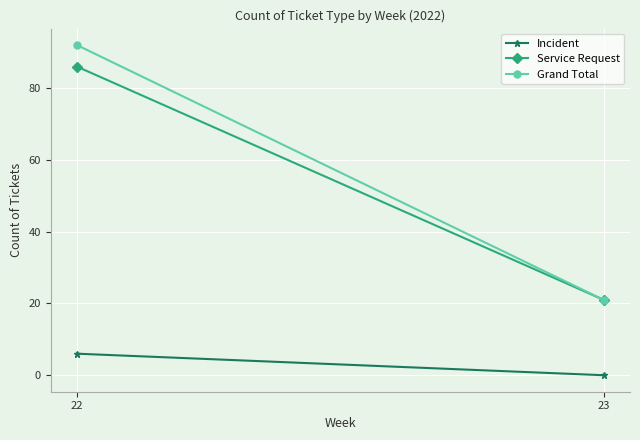

Between 22 and 23, which series saw the biggest shift?

Grand Total